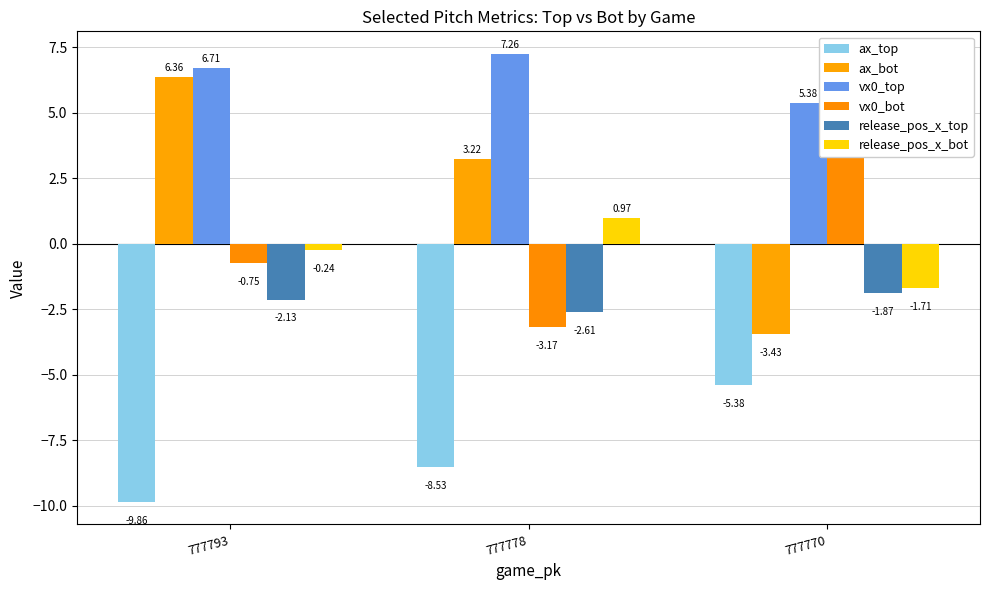

At which label does release_pos_x_bot first exceed 0?

777778